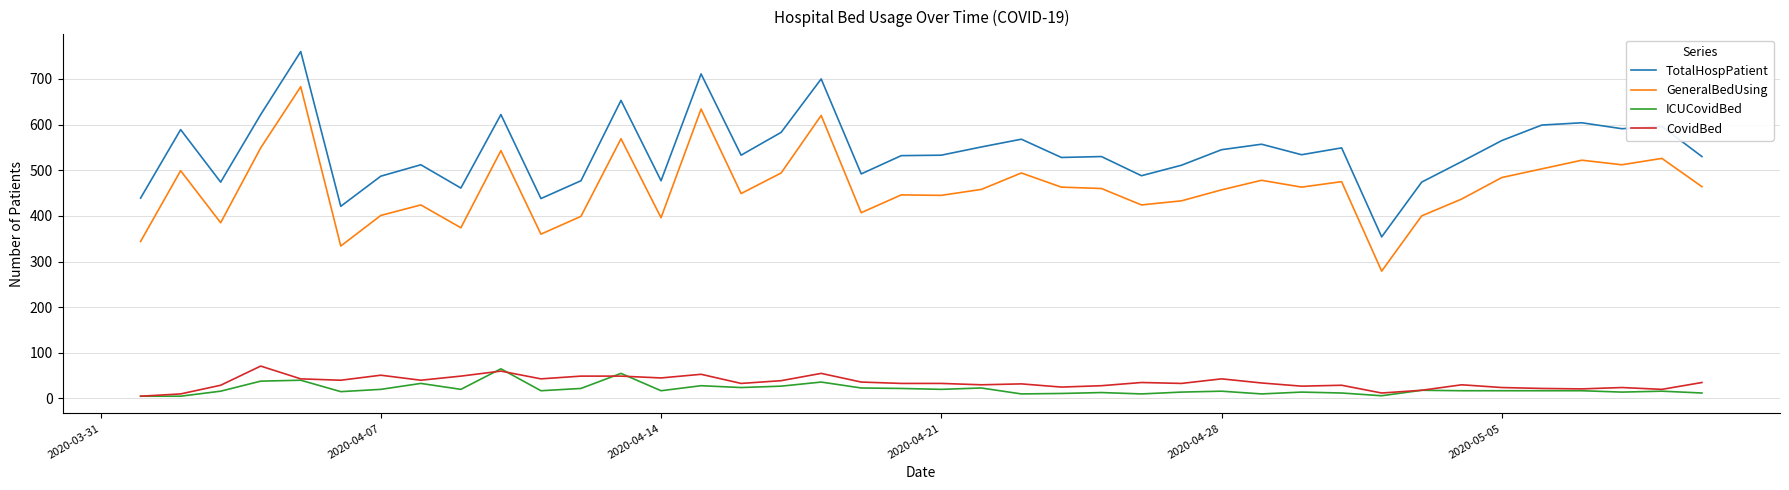

What is the maximum value shown in the chart?

760